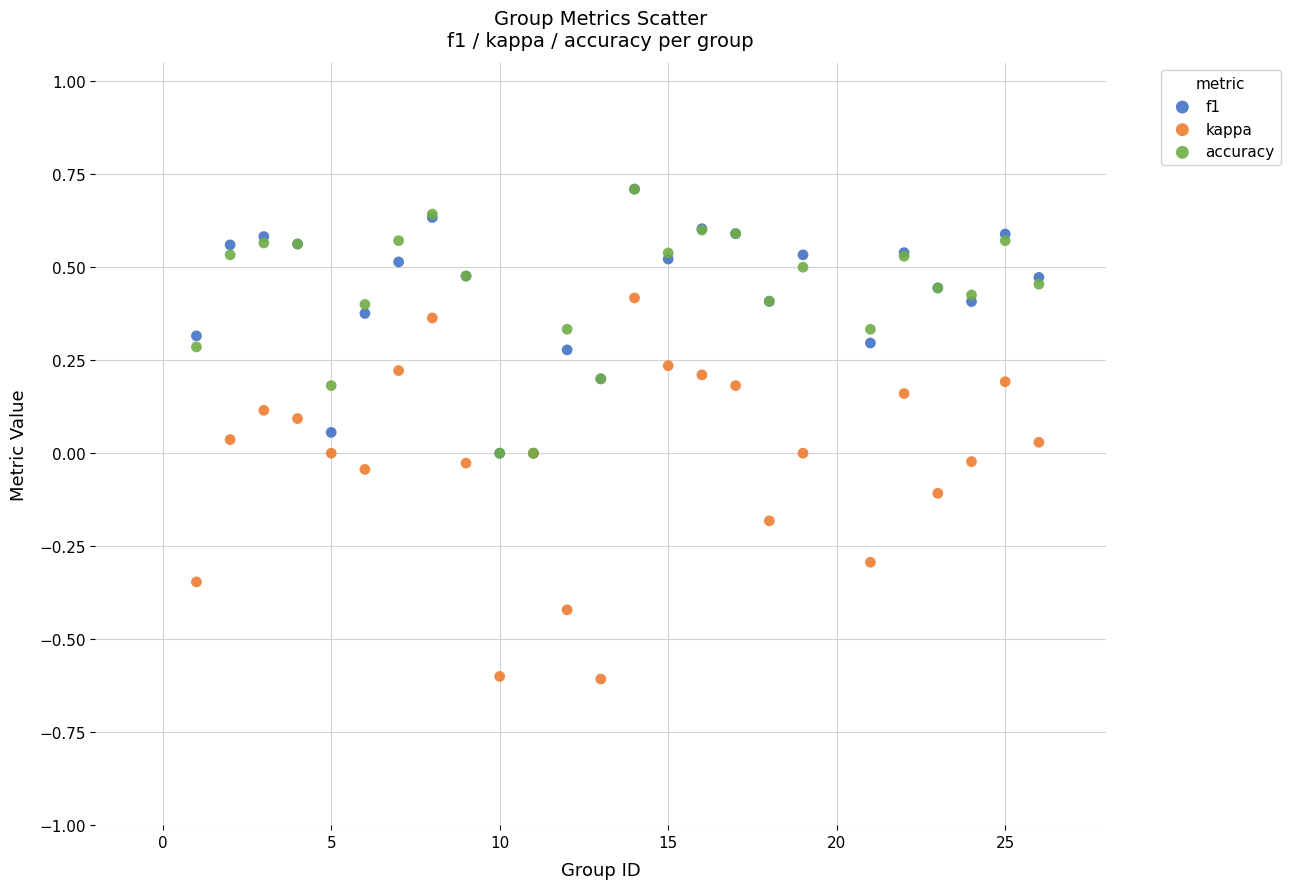

What are all the series names shown in the legend?

f1, kappa, accuracy